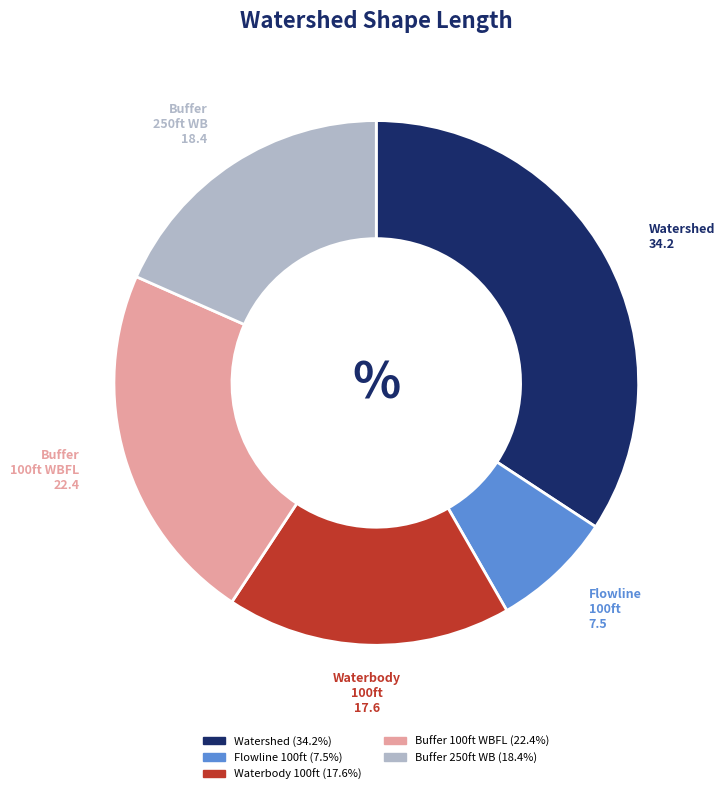

Is there a majority slice in this chart?

No